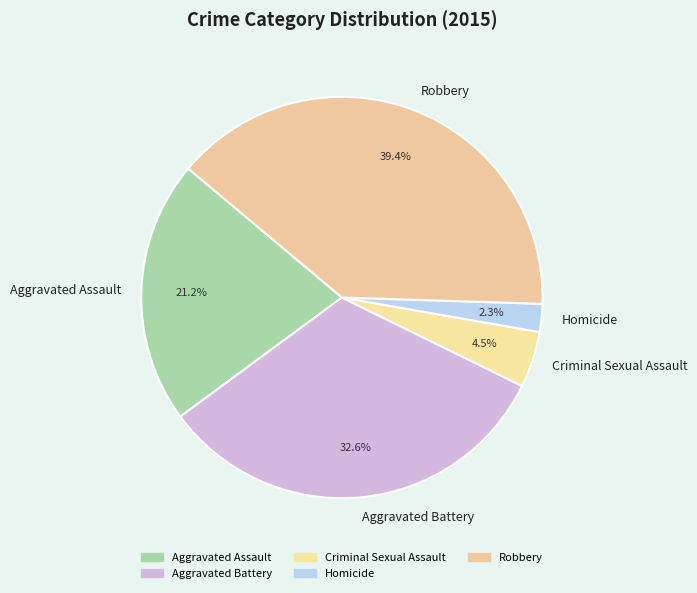

How many slices are in this pie chart?

5